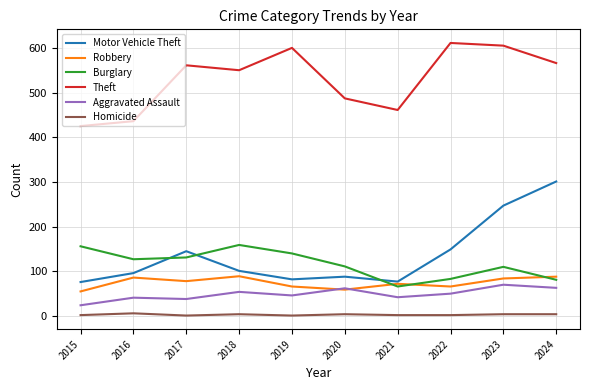

Which series changed the most between 2016 and 2023?

Theft